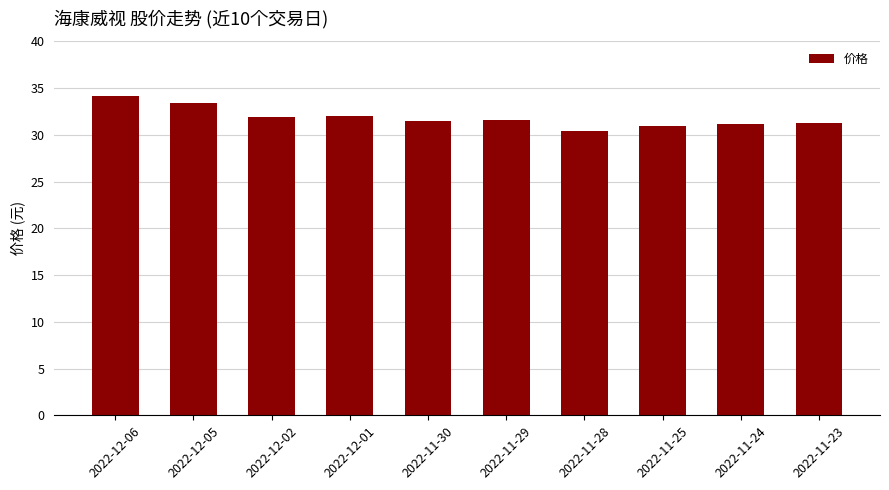

What is the difference between the values at 2022-12-05 and 2022-12-02?

1.5